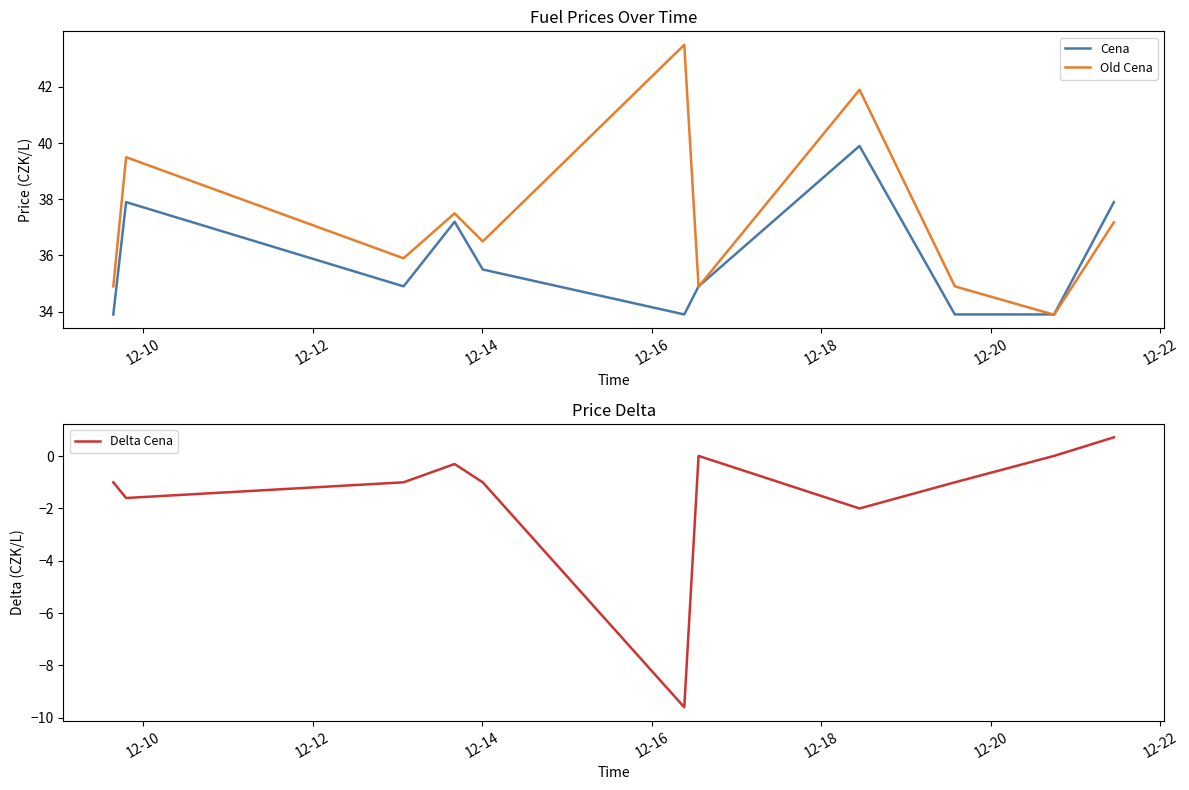

What is the highest value of the Cena series?

39.9